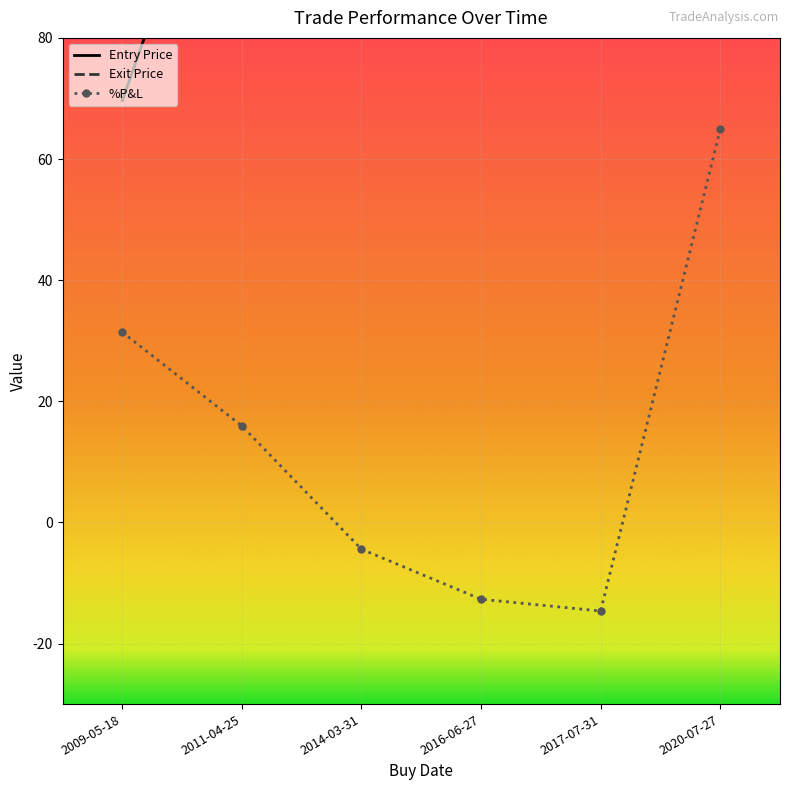

What value does the Entry Price series have at 2009-05-18?

69.7